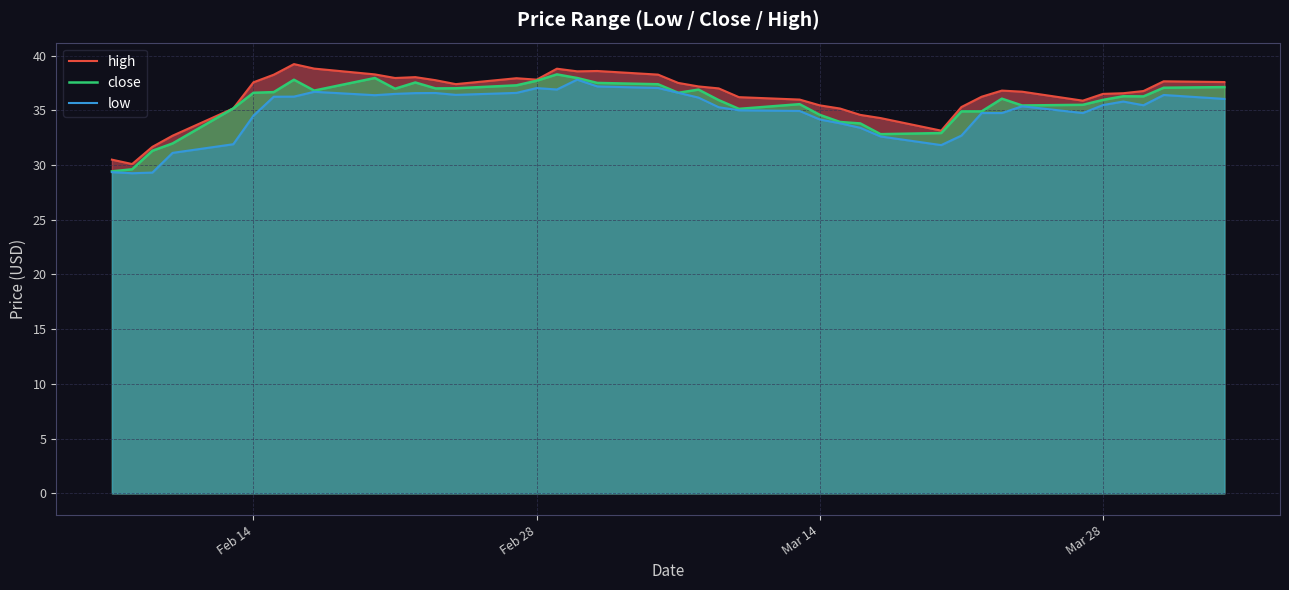

True or false: close has a value of 19.4 at Mar 14.

False